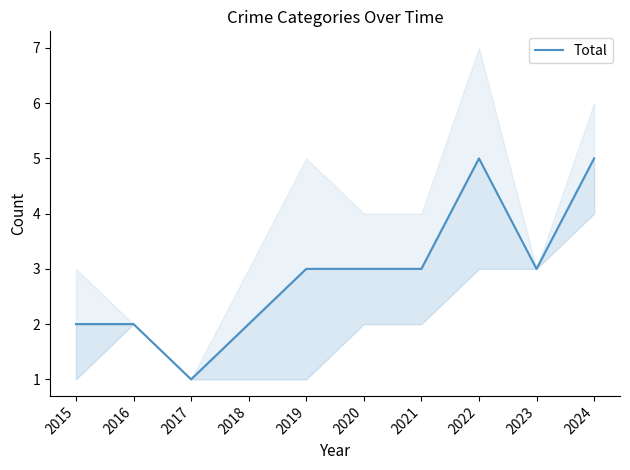

What is the difference between the values at 2017 and 2020?

2